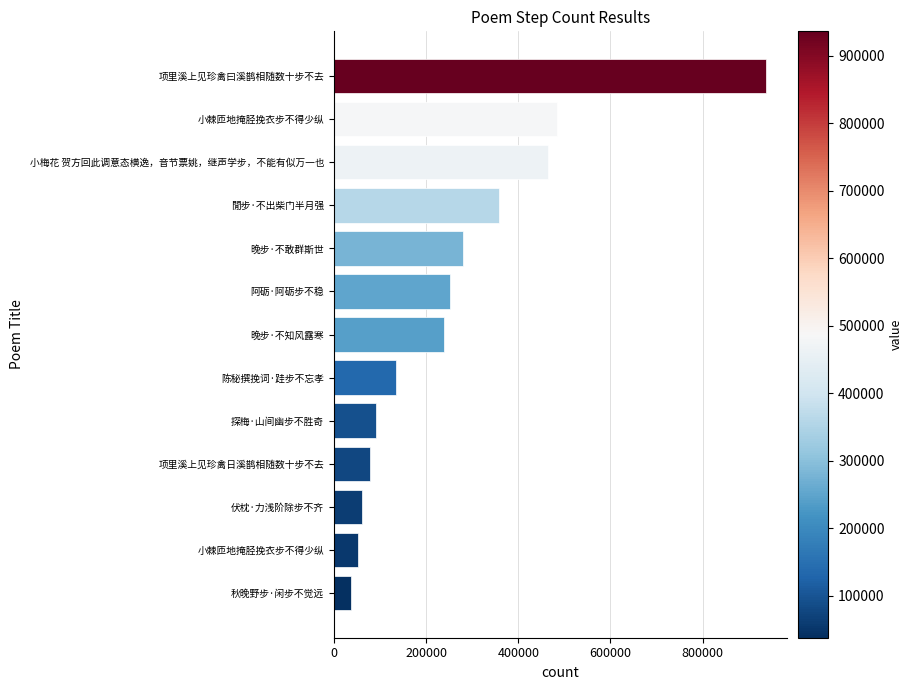

Does the chart contain stacked bars?

No